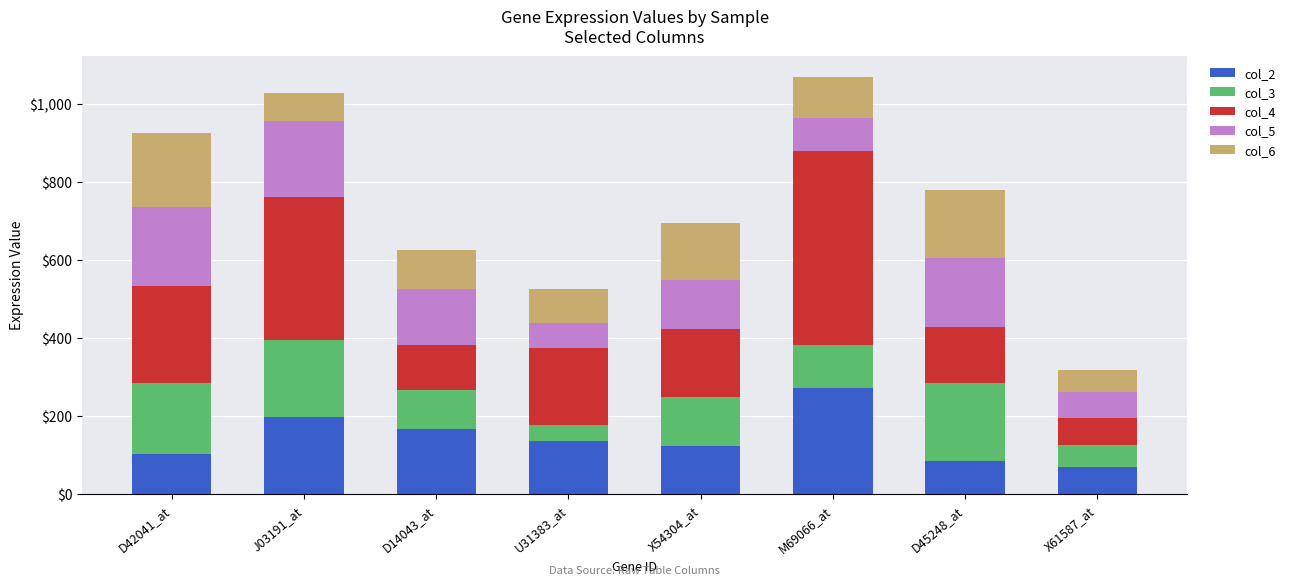

What is the difference between the col_2 values at M69066_at and X61587_at?

203